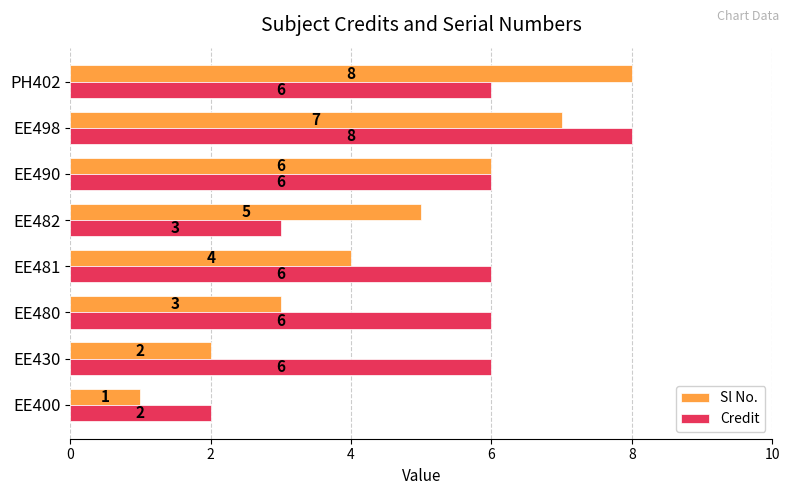

Which series has the largest total across all categories?

Credit